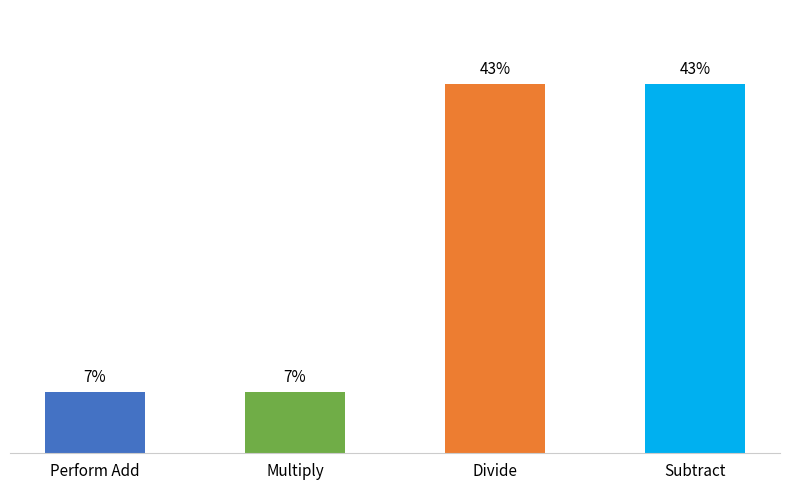

Are the bars horizontal?

No